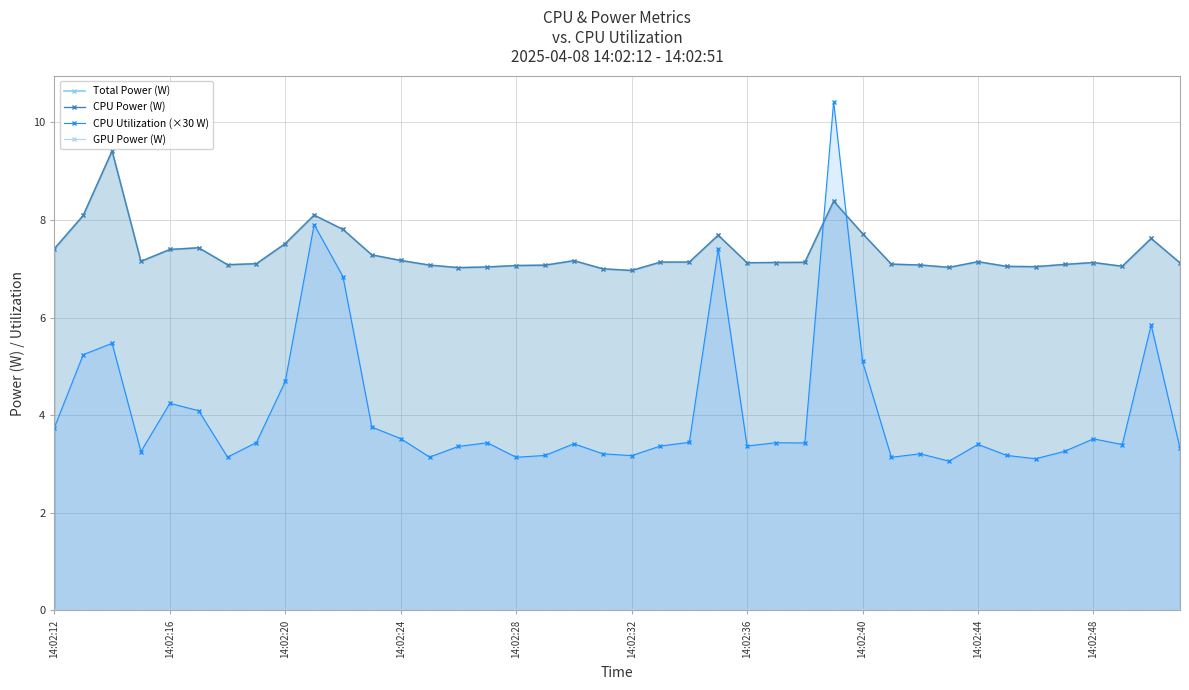

Reading left to right, extract all data points from this chart.

Total Power (W): 7.4	8.1	9.4	7.2	7.4	7.4	7.1	7.1	7.5	8.1	7.8	7.3	7.2	7.1	7.0	7.0	7.1	7.1	7.2	7.0	7.0	7.1	7.1	7.7	7.1	7.1	7.1	8.4	7.7	7.1	7.1	7.0	7.1	7.0	7.0	7.1	7.1	7.1	7.6	7.1
CPU Power (W): 7.4	8.1	9.4	7.2	7.4	7.4	7.1	7.1	7.5	8.1	7.8	7.3	7.2	7.1	7.0	7.0	7.1	7.1	7.2	7.0	7.0	7.1	7.1	7.7	7.1	7.1	7.1	8.4	7.7	7.1	7.1	7.0	7.1	7.0	7.0	7.1	7.1	7.1	7.6	7.1
CPU Utilization (×30 W): 3.7	5.2	5.5	3.3	4.2	4.1	3.1	3.4	4.7	7.9	6.8	3.8	3.5	3.1	3.4	3.4	3.1	3.2	3.4	3.2	3.2	3.4	3.4	7.4	3.4	3.4	3.4	10.4	5.1	3.1	3.2	3.1	3.4	3.2	3.1	3.3	3.5	3.4	5.8	3.3
GPU Power (W): 0.0	0.0	0.0	0.0	0.0	0.0	0.0	0.0	0.0	0.0	0.0	0.0	0.0	0.0	0.0	0.0	0.0	0.0	0.0	0.0	0.0	0.0	0.0	0.0	0.0	0.0	0.0	0.0	0.0	0.0	0.0	0.0	0.0	0.0	0.0	0.0	0.0	0.0	0.0	0.0